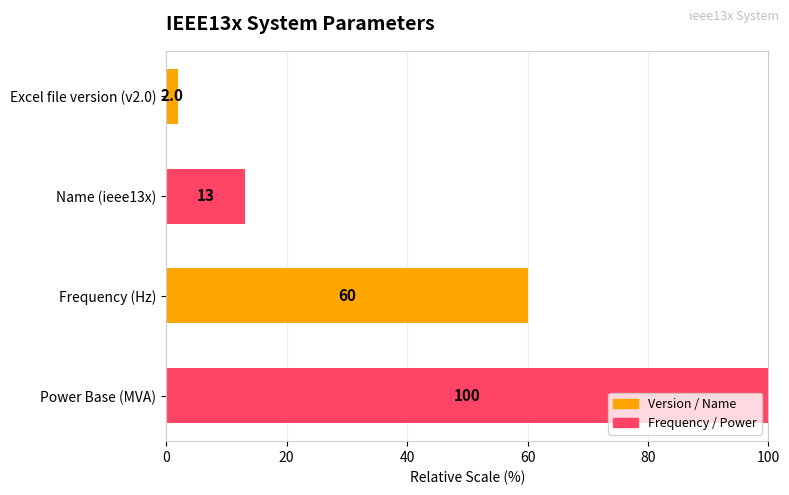

What is the change in value from Excel file version (v2.0) to Name (ieee13x)?

+11